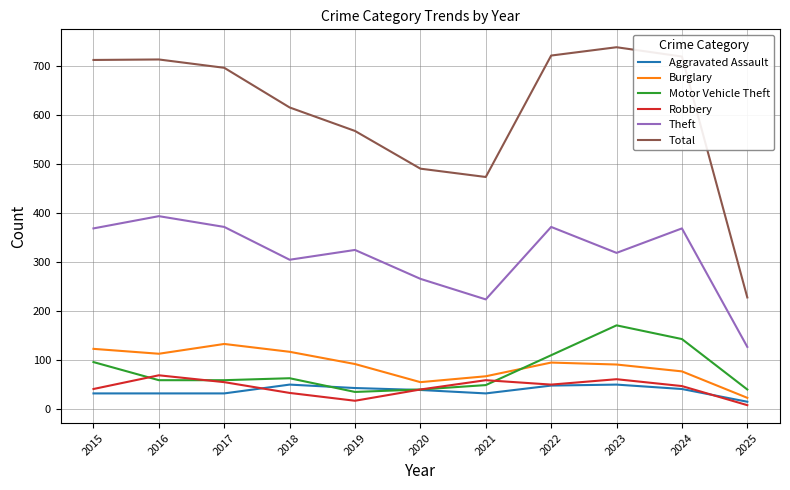

What value does the Motor Vehicle Theft series have at 2023?

171